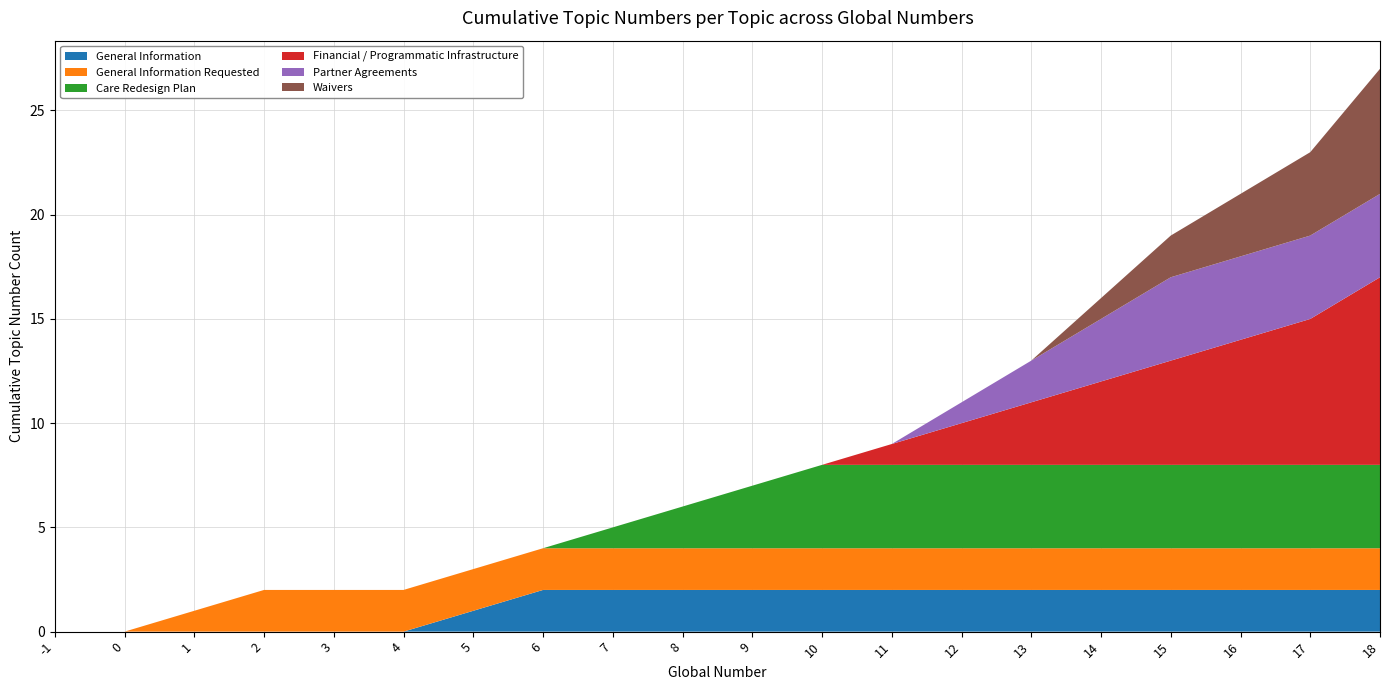

Reading left to right, extract all data points from this chart.

General Information: 0	0	0	0	0	0	1	2	2	2	2	2	2	2	2	2	2	2	2	2
General Information Requested: 0	0	1	2	2	2	2	2	2	2	2	2	2	2	2	2	2	2	2	2
Care Redesign Plan: 0	0	0	0	0	0	0	0	1	2	3	4	4	4	4	4	4	4	4	4
Financial / Programmatic Infrastructure: 0	0	0	0	0	0	0	0	0	0	0	0	1	2	3	4	5	6	7	9
Partner Agreements: 0	0	0	0	0	0	0	0	0	0	0	0	0	1	2	3	4	4	4	4
Waivers: 0	0	0	0	0	0	0	0	0	0	0	0	0	0	0	1	2	3	4	6